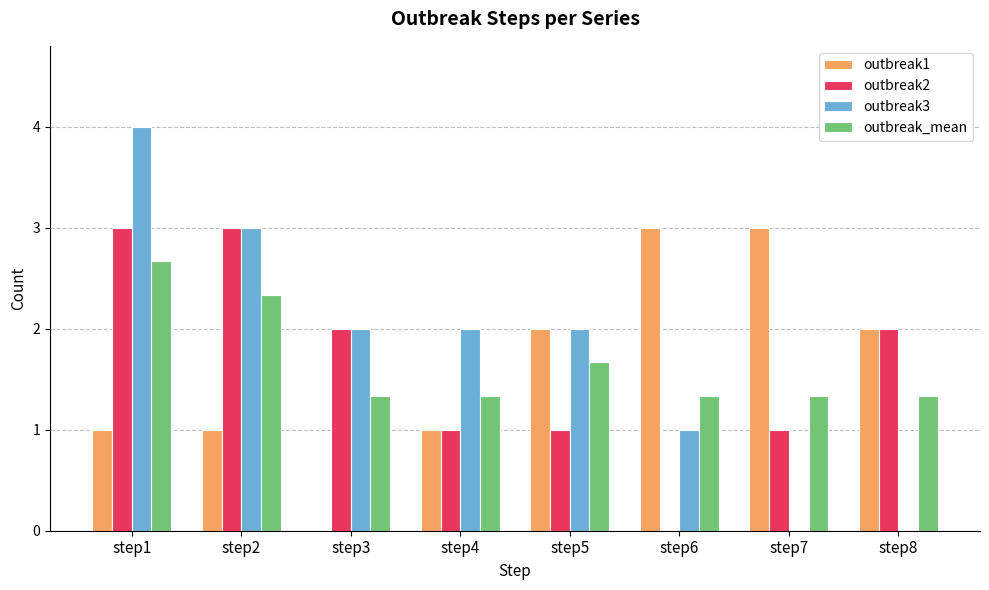

Read the outbreak_mean value at step4.

1.3